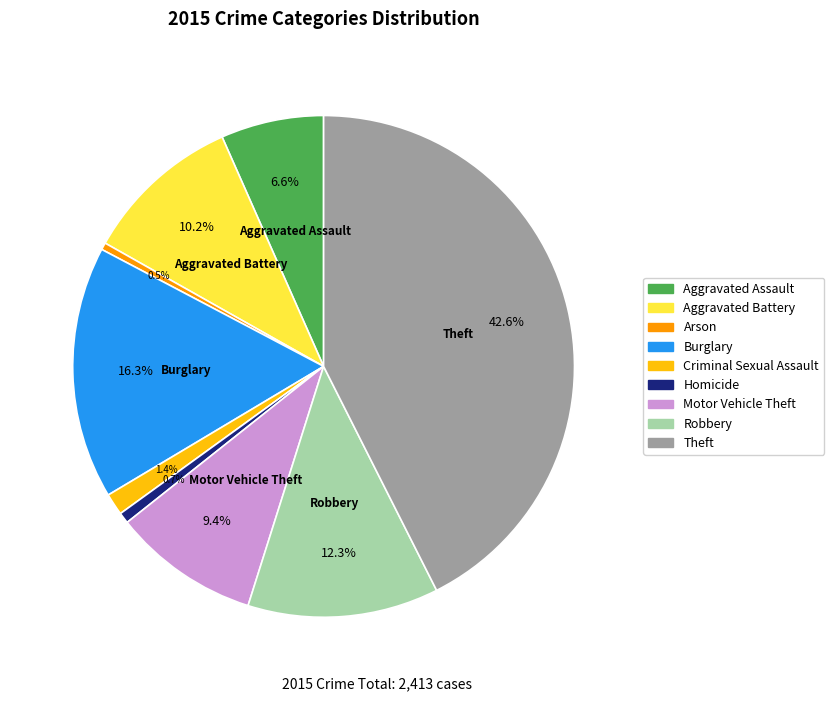

To the nearest percent, what is the average slice percentage?

11%